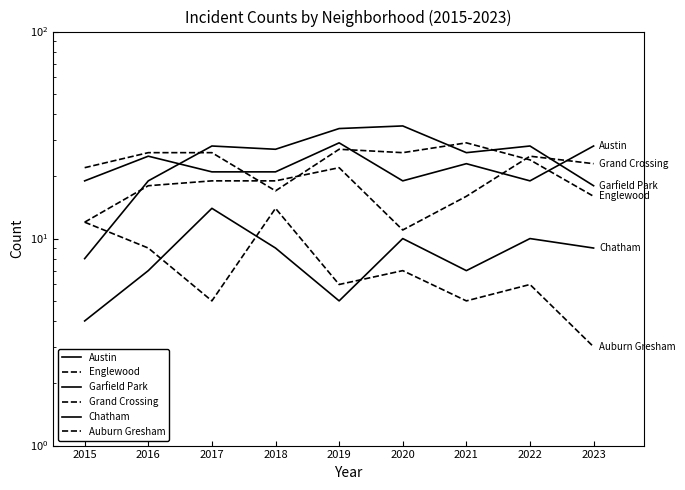

Reading left to right, what are all the values shown in this chart?

Austin: 2015=19	2016=25	2017=21	2018=21	2019=29	2020=19	2021=23	2022=19	2023=28
Englewood: 2015=22	2016=26	2017=26	2018=17	2019=27	2020=26	2021=29	2022=24	2023=16
Garfield Park: 2015=8	2016=19	2017=28	2018=27	2019=34	2020=35	2021=26	2022=28	2023=18
Grand Crossing: 2015=12	2016=18	2017=19	2018=19	2019=22	2020=11	2021=16	2022=25	2023=23
Chatham: 2015=4	2016=7	2017=14	2018=9	2019=5	2020=10	2021=7	2022=10	2023=9
Auburn Gresham: 2015=12	2016=9	2017=5	2018=14	2019=6	2020=7	2021=5	2022=6	2023=3